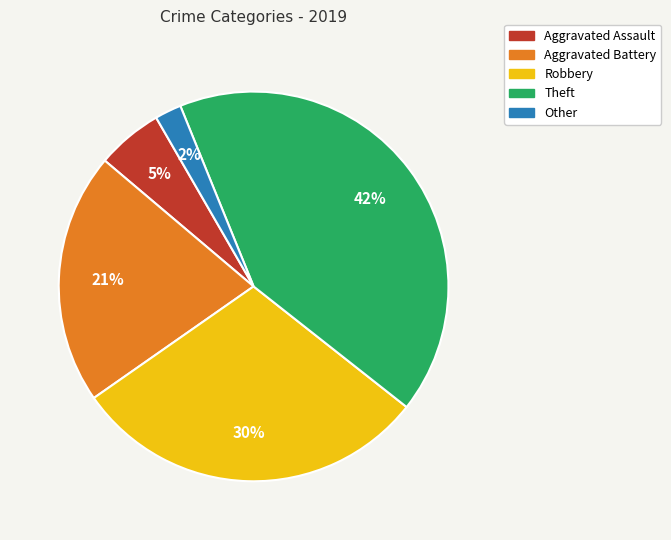

Which slice is the smallest?

Other